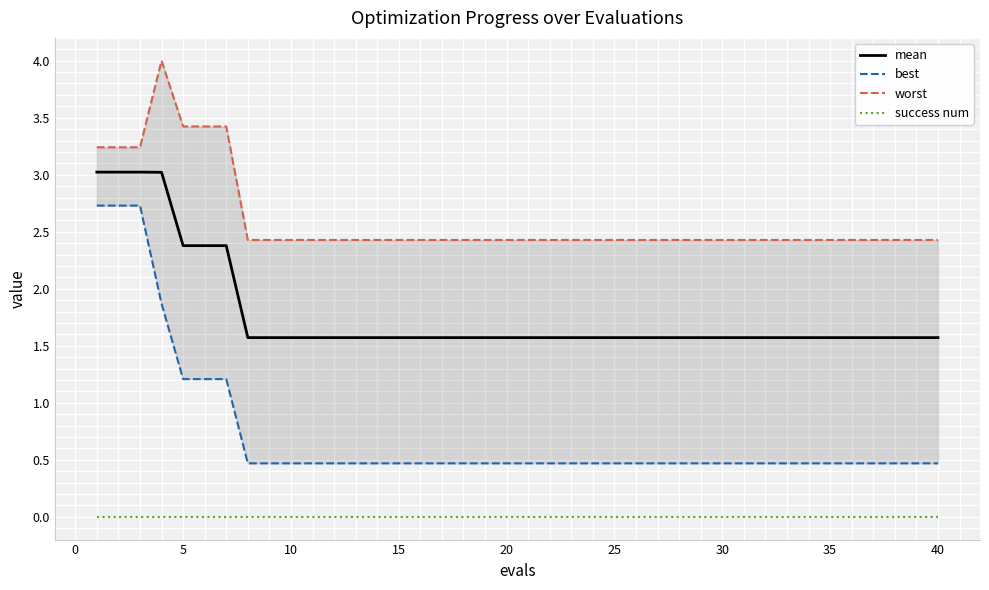

True or false: success num and mean intersect in this chart.

False